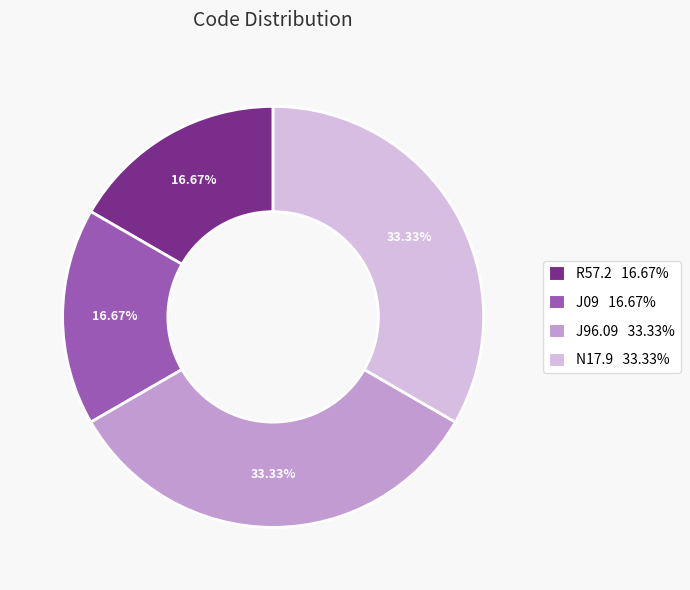

To the nearest percent, what is the average slice percentage?

25%